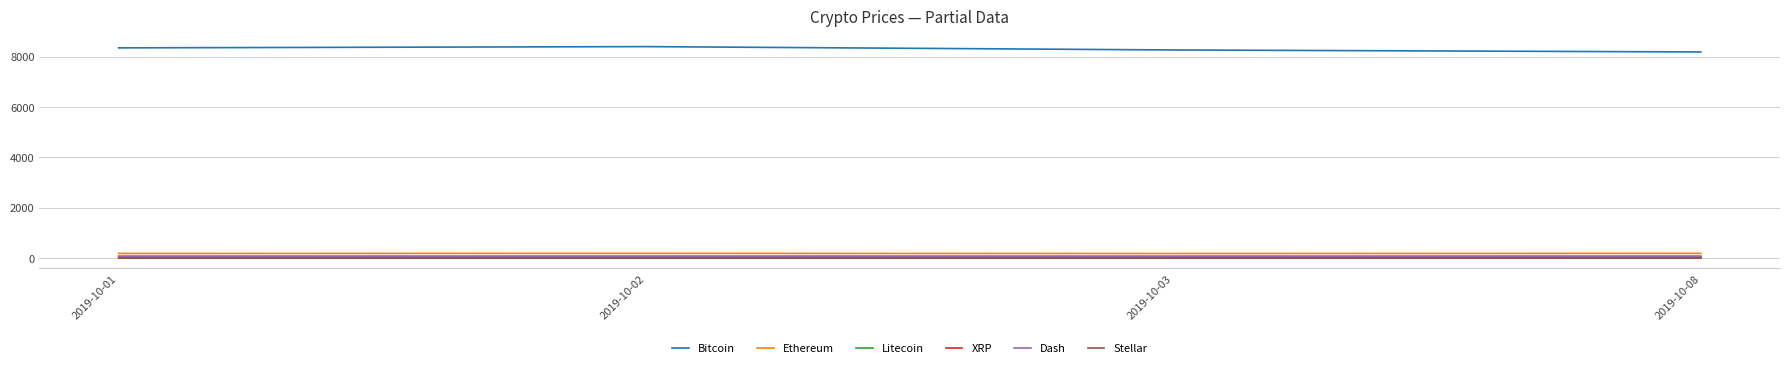

Read the XRP value at 2019-10-01.

0.2